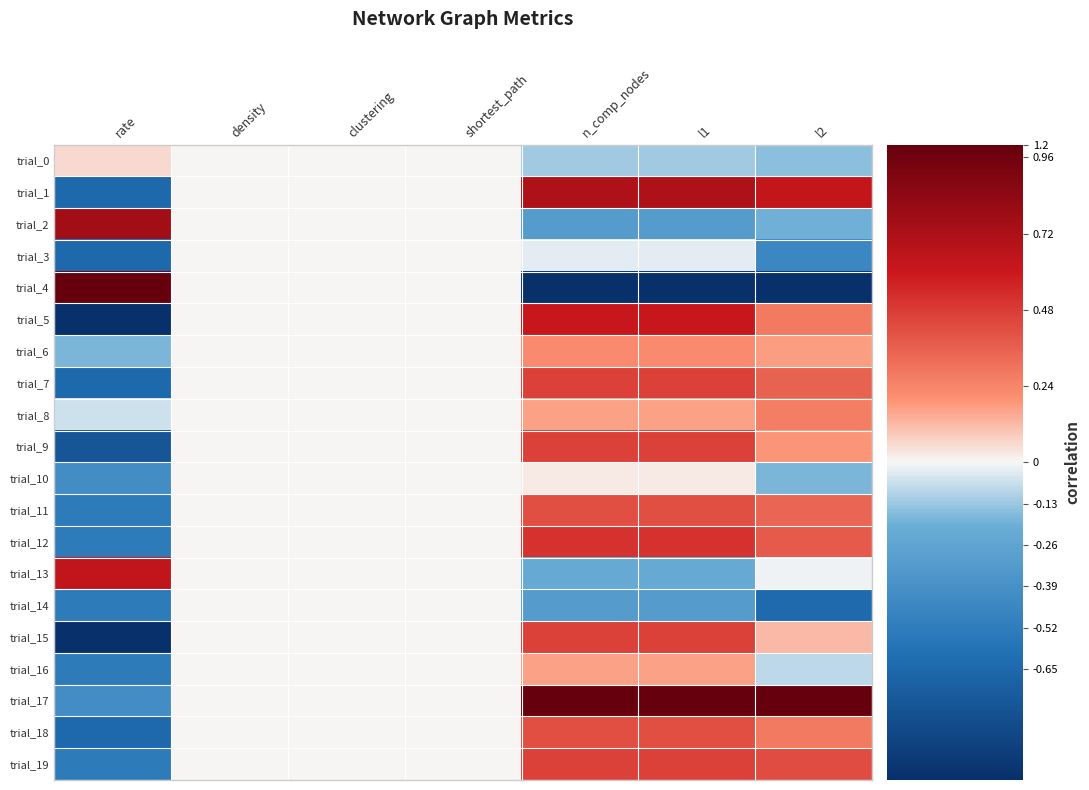

At clustering, list the series in order from smallest to largest.

trial_0, trial_1, trial_2, trial_3, trial_4, trial_5, trial_6, trial_7, trial_8, trial_9, trial_10, trial_11, trial_12, trial_13, trial_14, trial_15, trial_16, trial_17, trial_18, trial_19